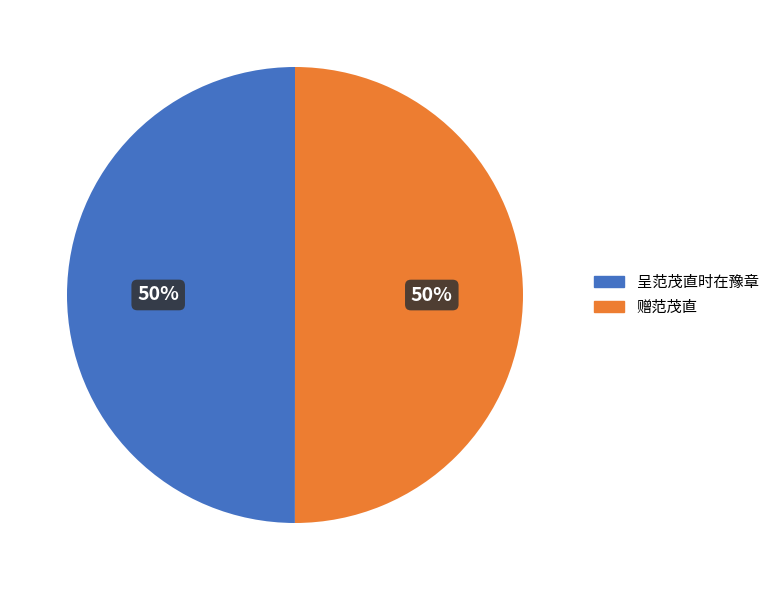

True or false: 呈范茂直时在豫章 accounts for 97% of the total.

False